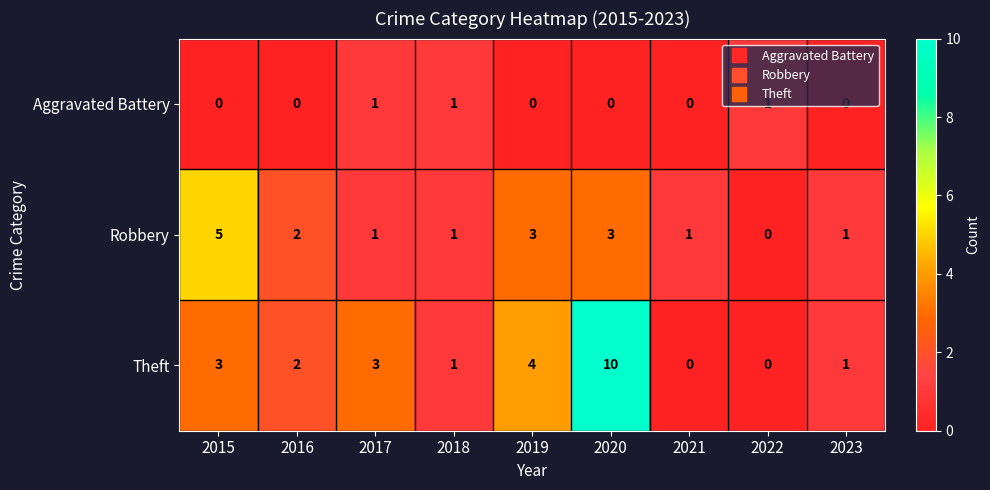

At how many categories does at least one series exceed 7?

1